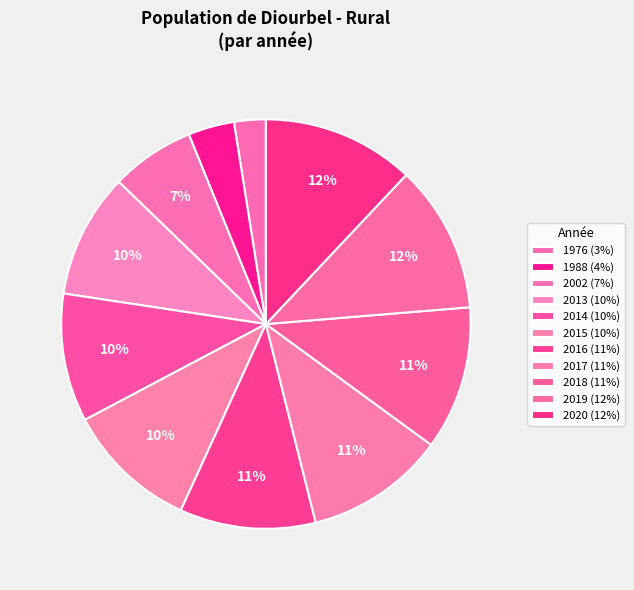

What is the change in value from 2002 to 2014?

+468570.4